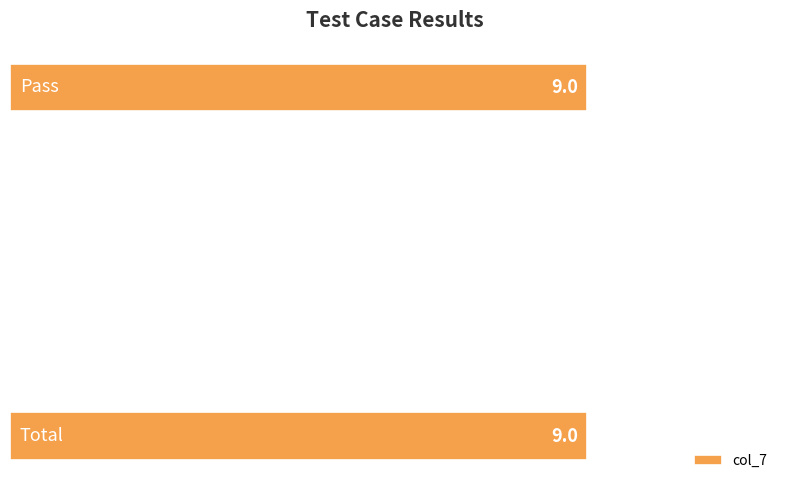

What is the sum of all values?

18